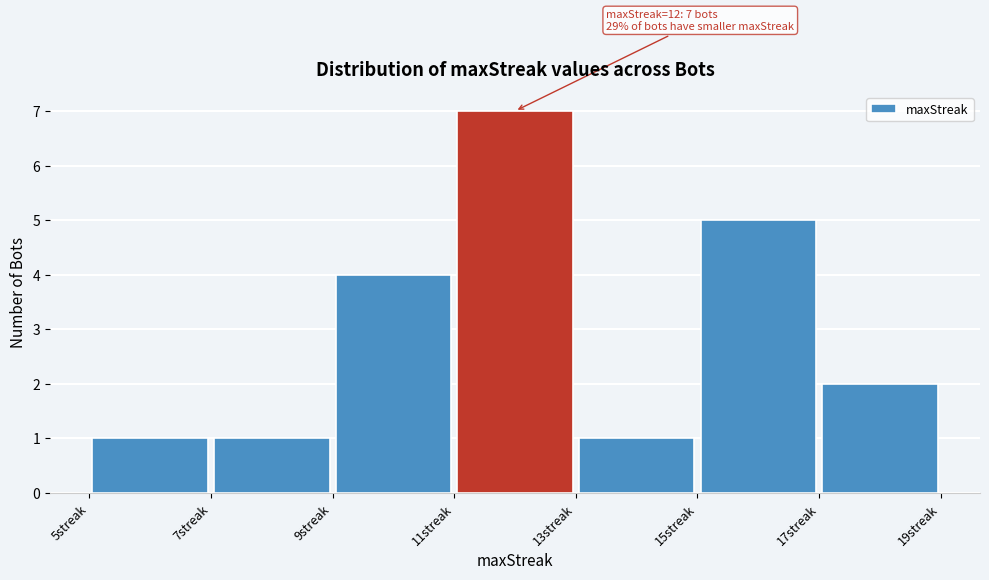

Over which range of the x-axis is the bar tallest?

11 to 13